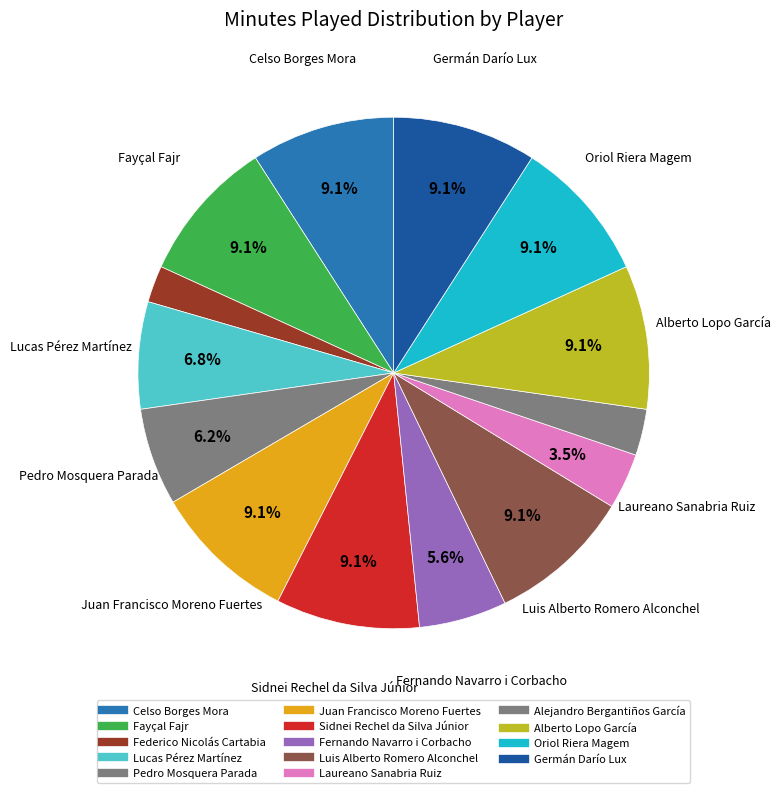

Is it true that Sidnei Rechel da Silva Júnior is 1% of the pie?

False